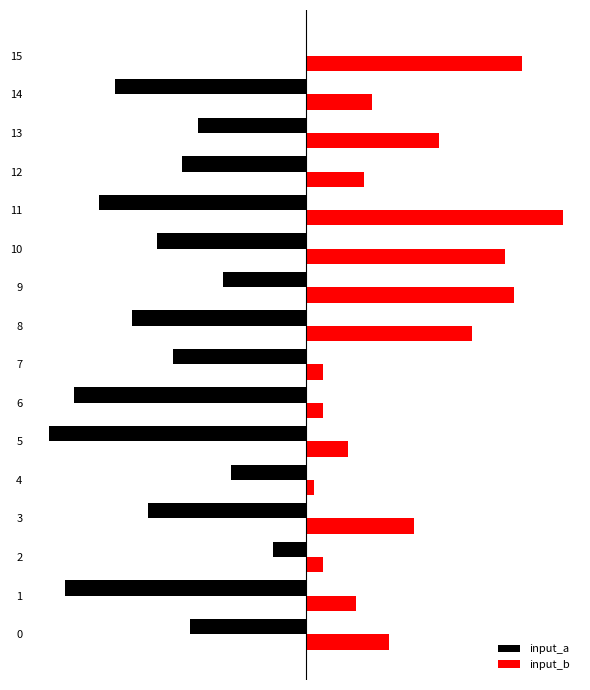

Reading right to left, transcribe all the data shown in this chart.

input_a: 0	-23	-13	-15	-25	-18	-10	-21	-16	-28	-31	-9	-19	-4	-29	-14
input_b: 26	8	16	7	31	24	25	20	2	2	5	1	13	2	6	10